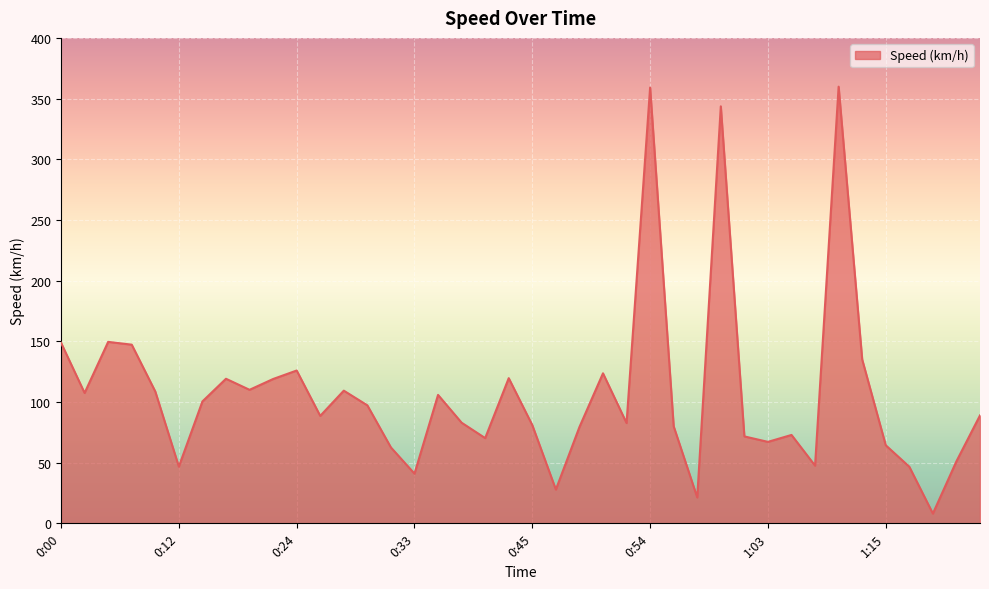

What is the difference between the maximum and minimum values?

351.8